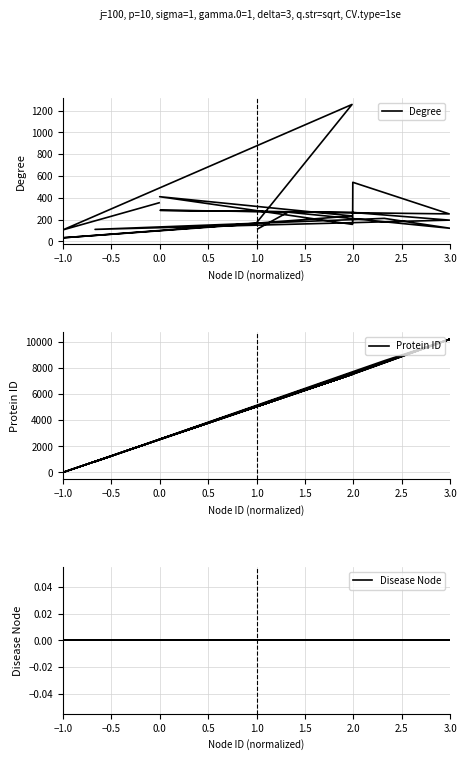

At which label is Disease Node closest to 0?

−1.0